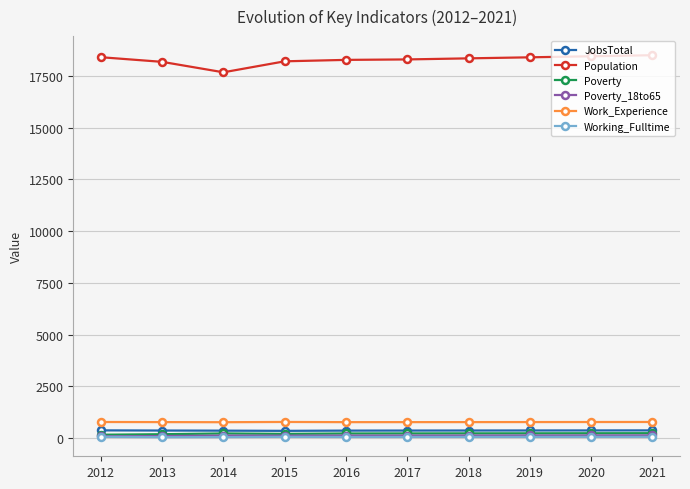

Does the chart have visible grid lines?

Yes